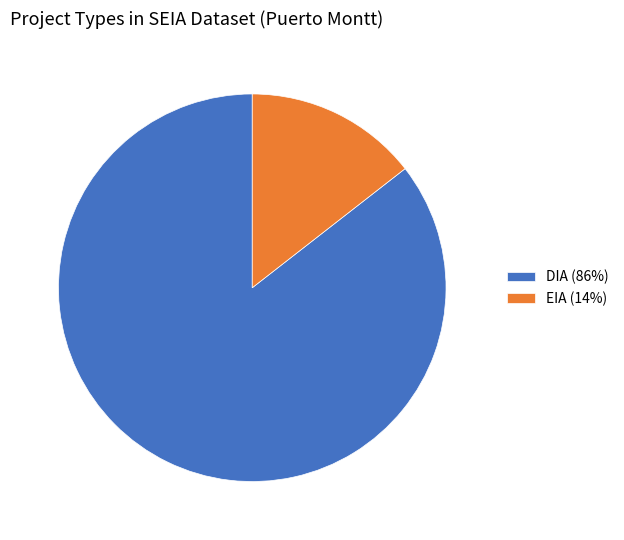

What is the largest slice in the pie chart?

DIA